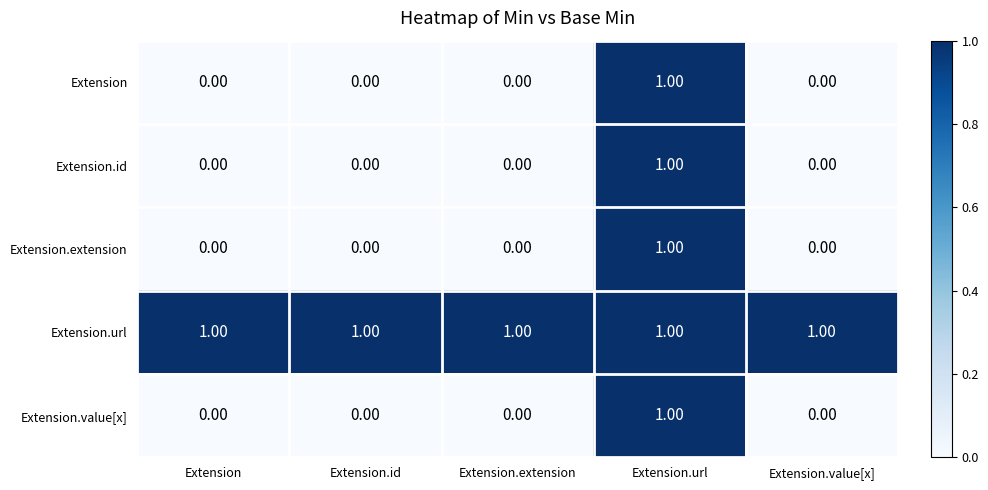

At which category is the sum across all series the highest?

Extension.url